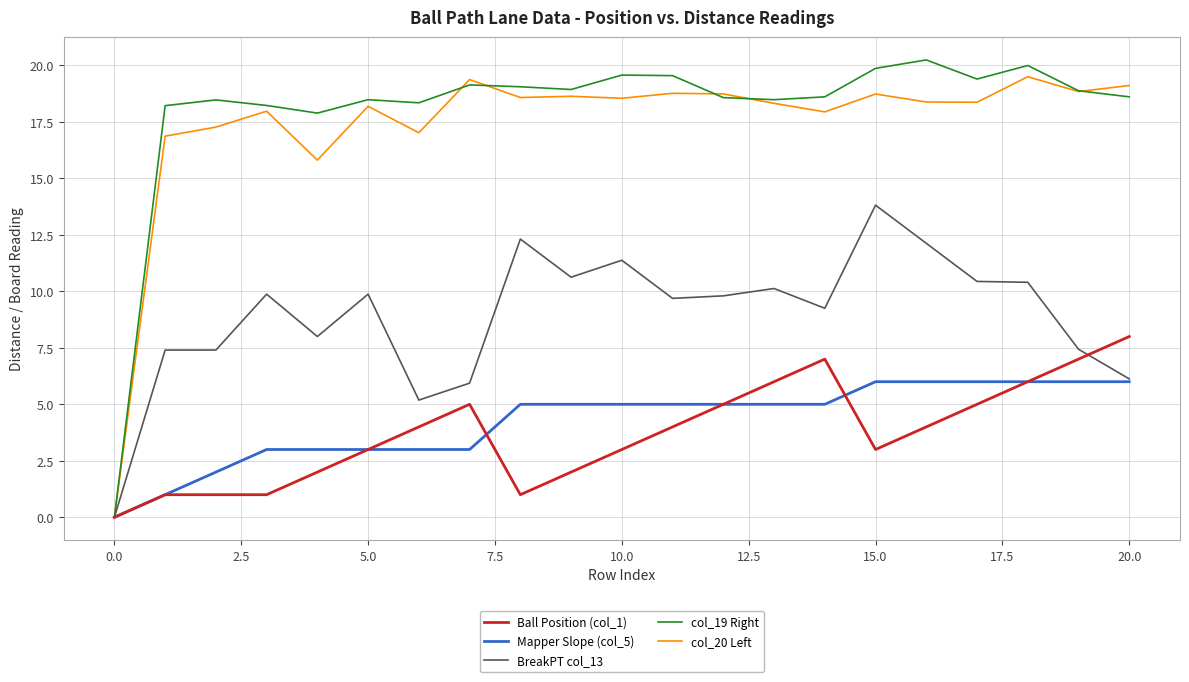

At how many categories does at least one series exceed 5?

20